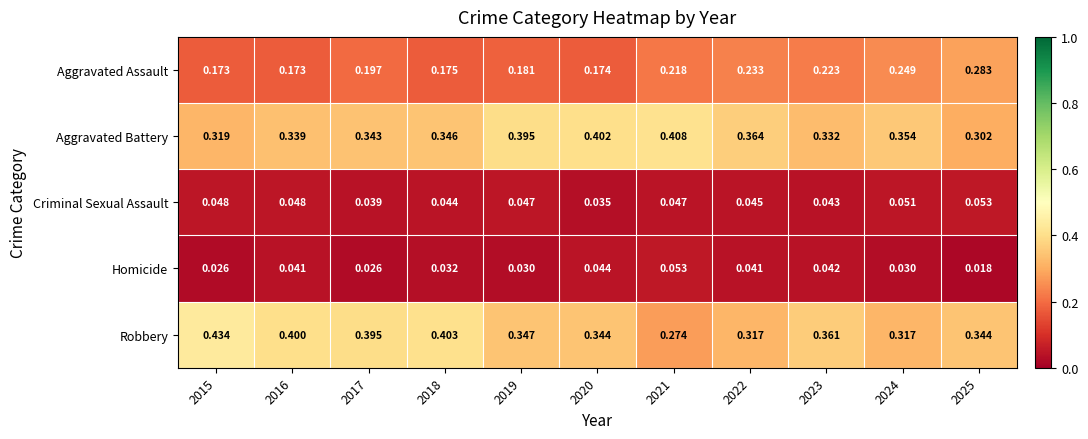

Rank the series at 2022 from highest to lowest value.

Aggravated Battery, Robbery, Aggravated Assault, Criminal Sexual Assault, Homicide